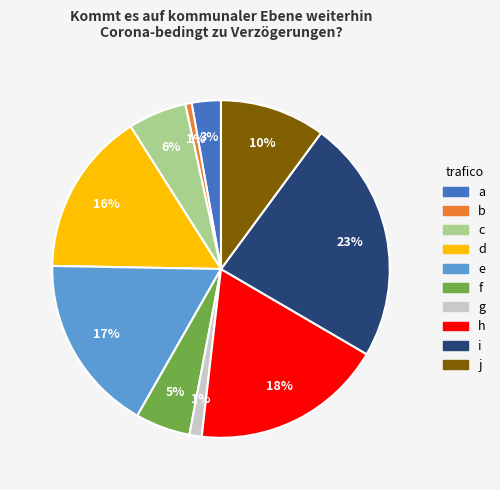

Is there any slice that represents more than half of the pie?

No